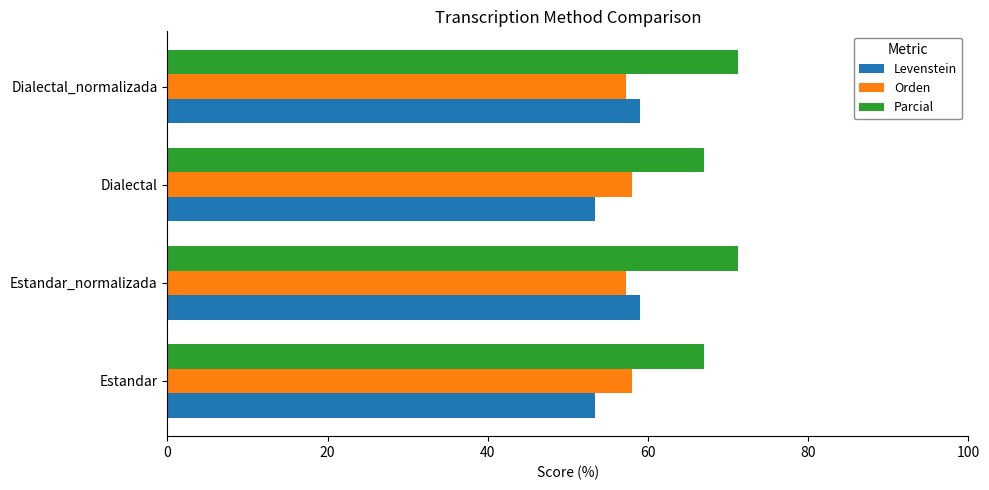

What is the maximum value for Levenstein?

59.0